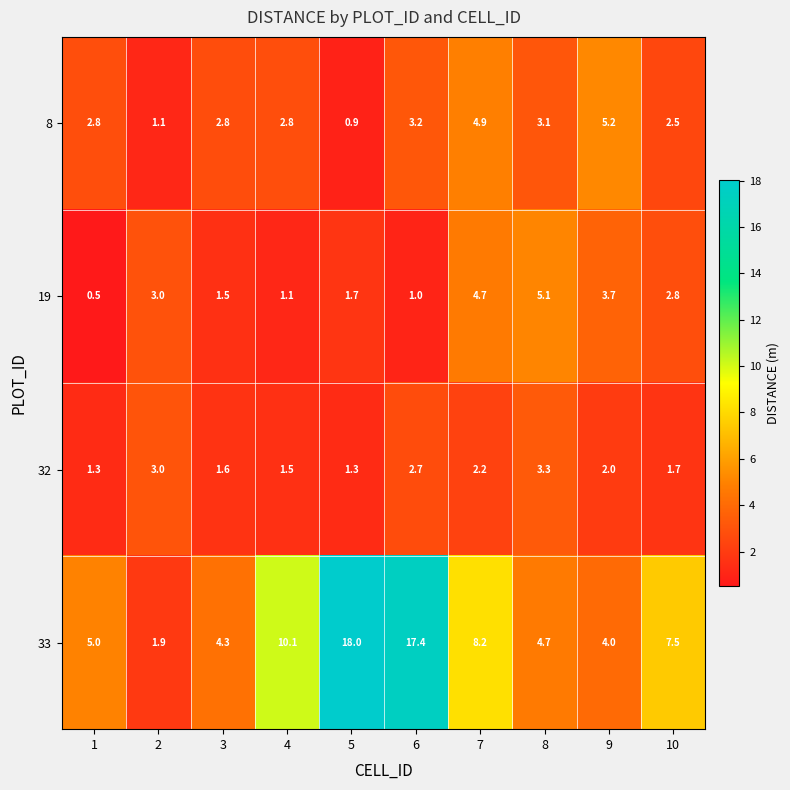

How many distinct data groups are displayed?

4